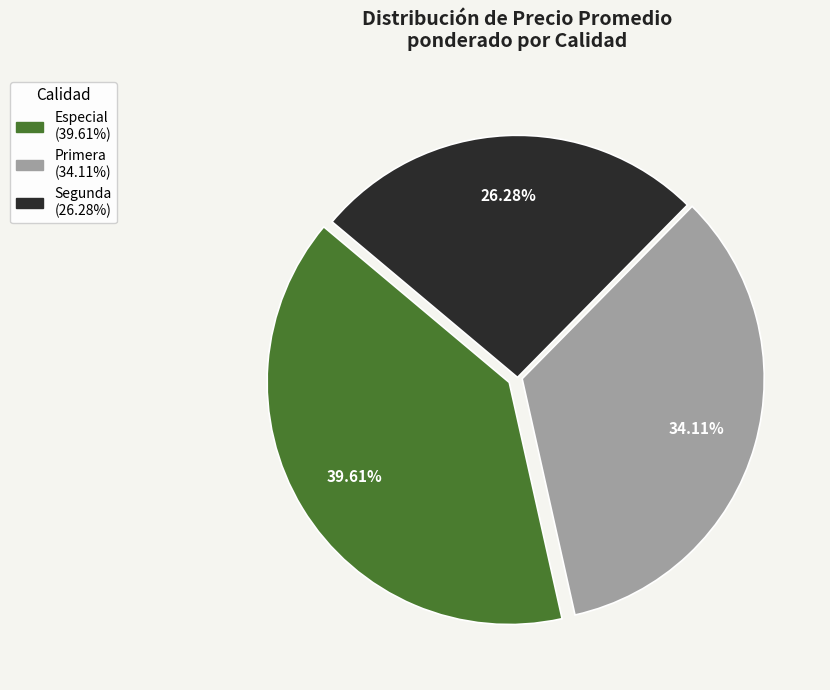

Count the number of slices in the pie.

3